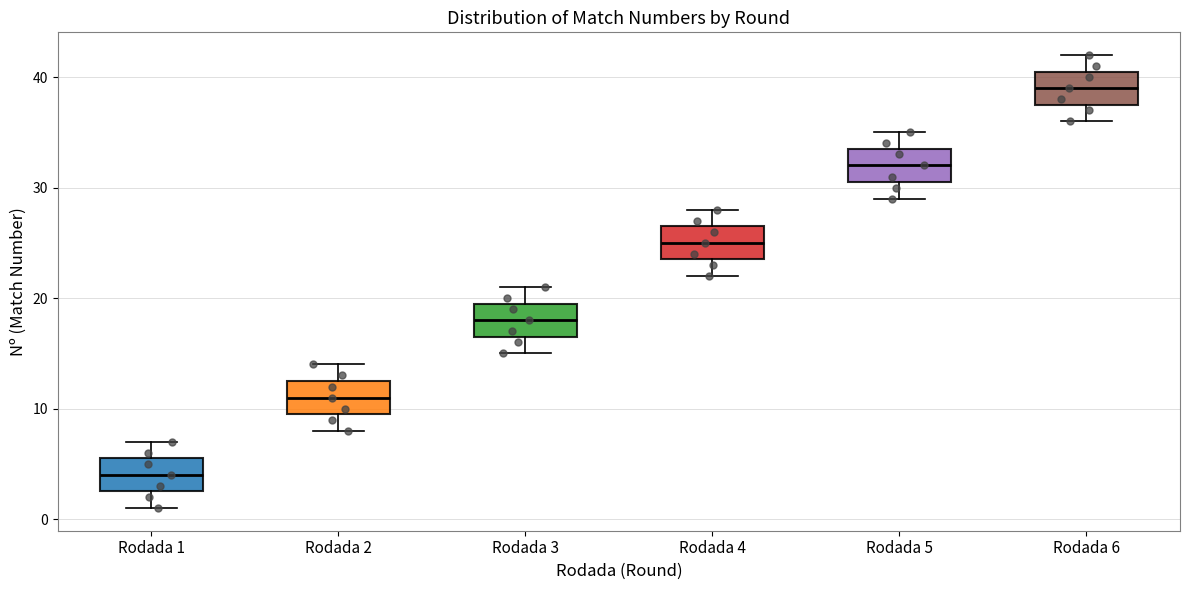

Which box has the highest median line?

Rodada 6